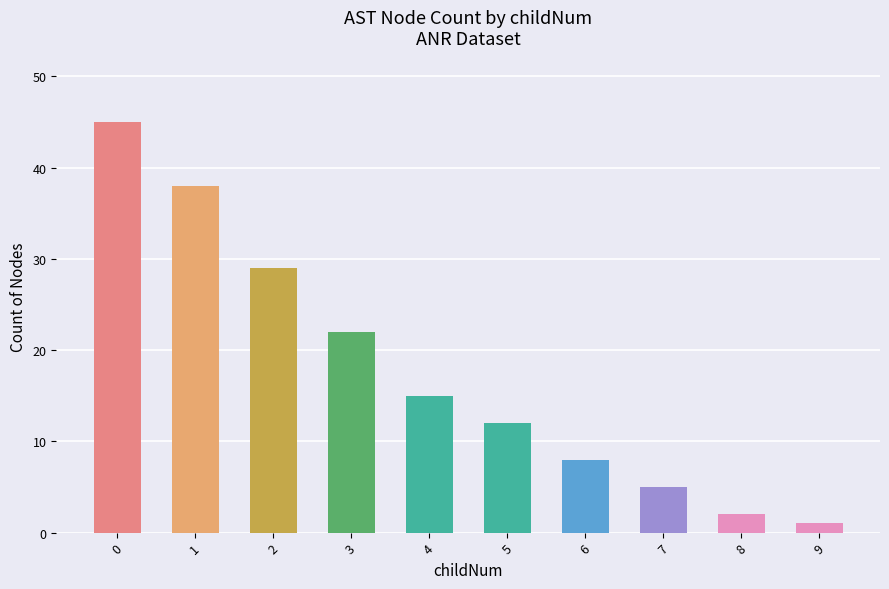

What is the change in value from 7 to 9?

-4